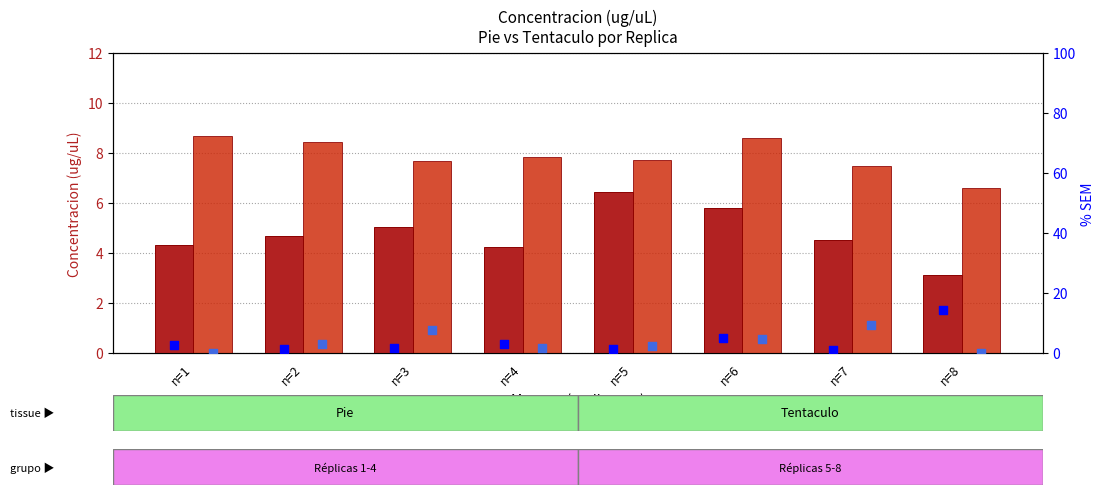

At which category is the sum across all series the highest?

n=6